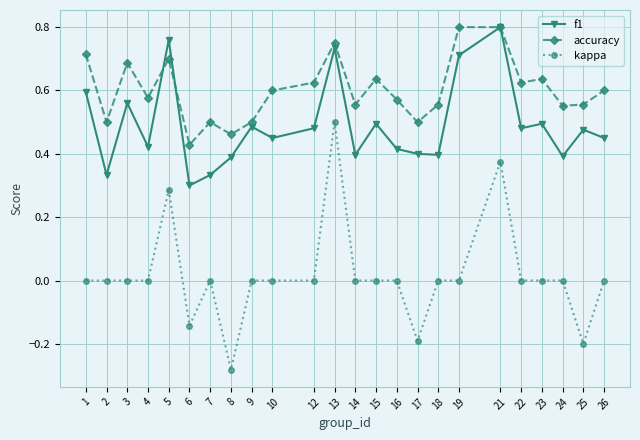

Is it true that kappa equals 0.0 at 1?

True